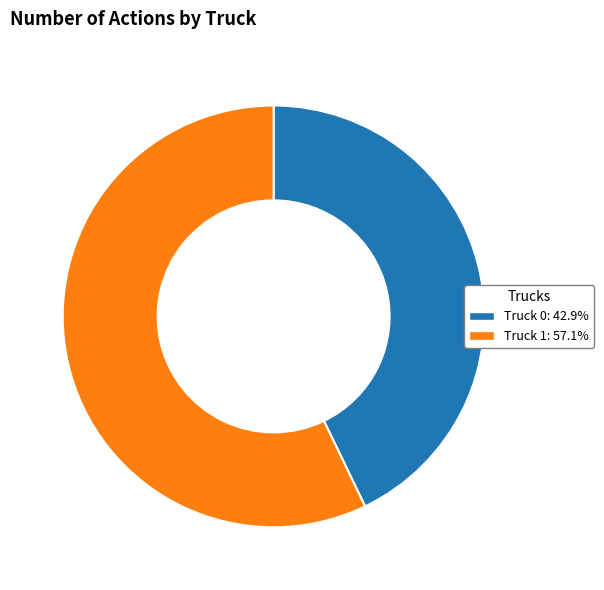

Which slice is the largest?

Truck 1